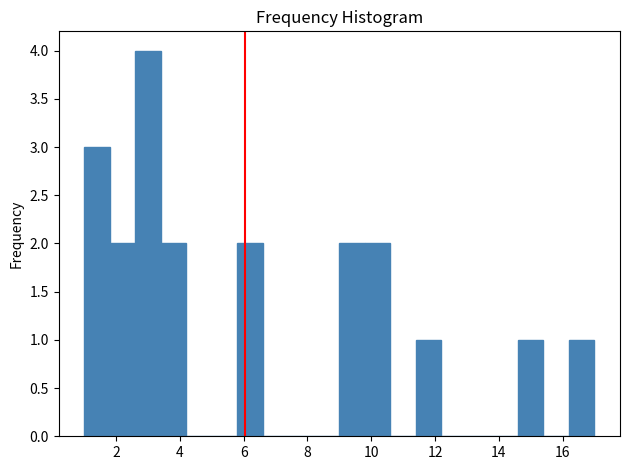

Reading left to right, transcribe this chart: for each bar, give the range it covers on the x-axis and its height. The values are not printed on the chart, so give them approximately, as read against the axis.

1.0 to 1.8: 3
1.8 to 2.6: 2
2.6 to 3.4: 4
3.4 to 4.2: 2
4.2 to 5.0: 0
5.0 to 5.8: 0
5.8 to 6.6: 2
6.6 to 7.4: 0
7.4 to 8.2: 0
8.2 to 9.0: 0
9.0 to 9.8: 2
9.8 to 10.6: 2
10.6 to 11.4: 0
11.4 to 12.2: 1
12.2 to 13.0: 0
13.0 to 13.8: 0
13.8 to 14.6: 0
14.6 to 15.4: 1
15.4 to 16.2: 0
16.2 to 17.0: 1